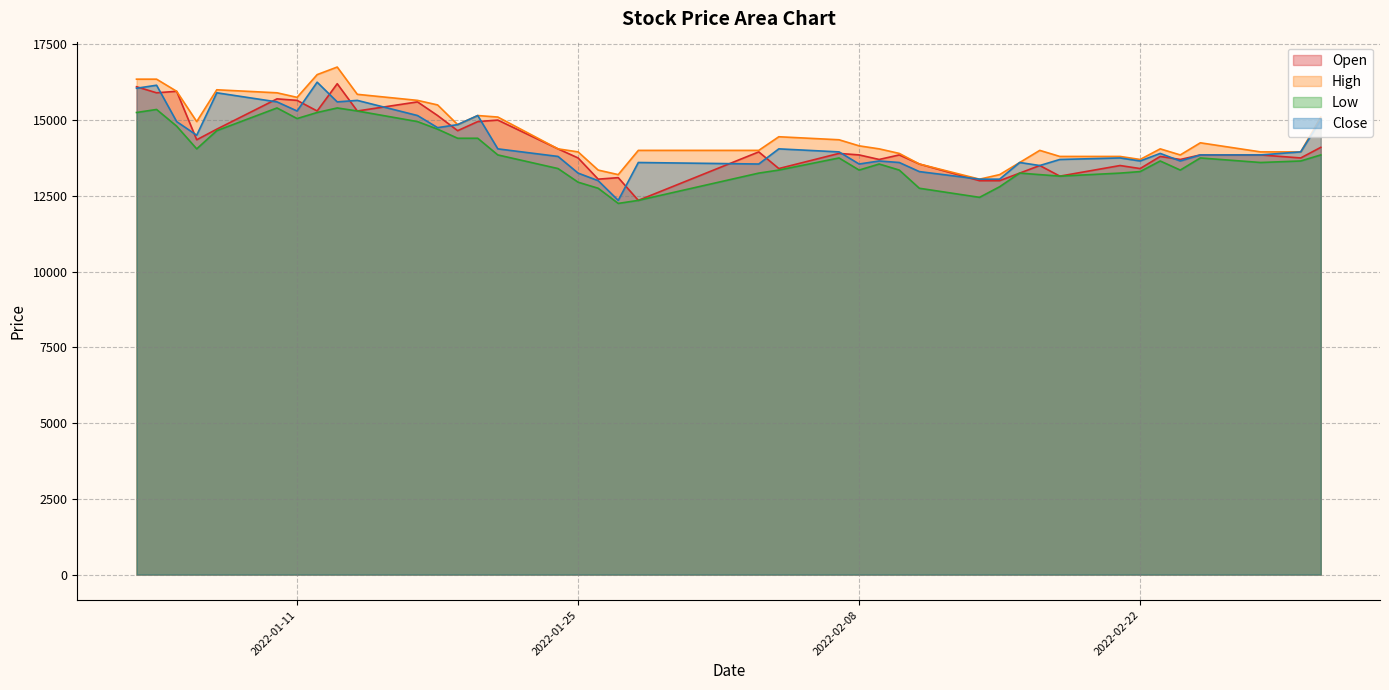

What is the maximum value for Close?

16250